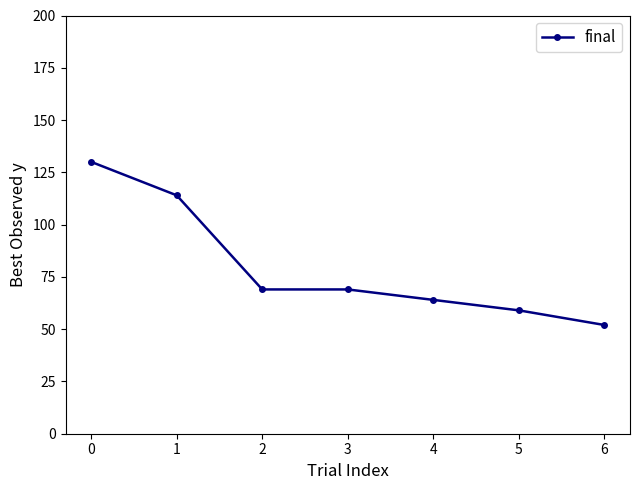

What is the maximum value shown in the chart?

130